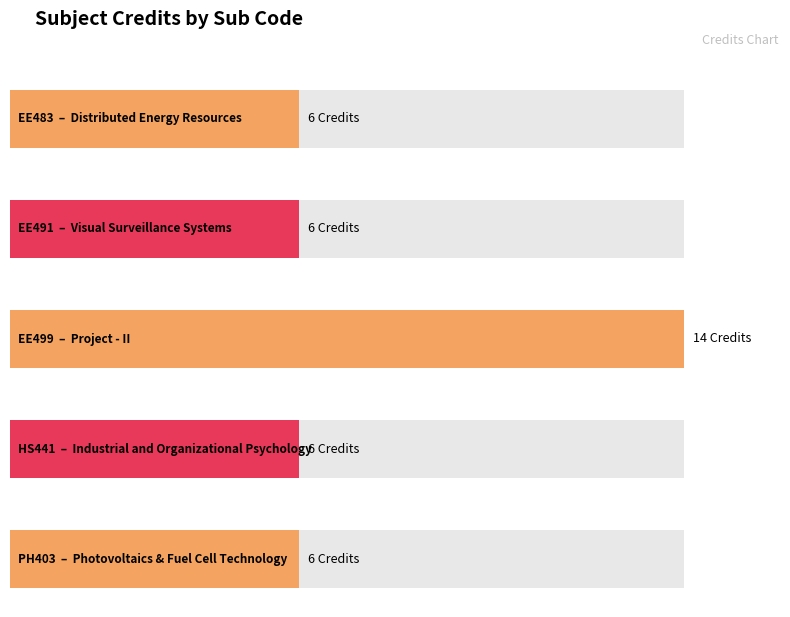

List the labels in order of value, smallest first.

EE483, EE491, HS441, PH403, EE499